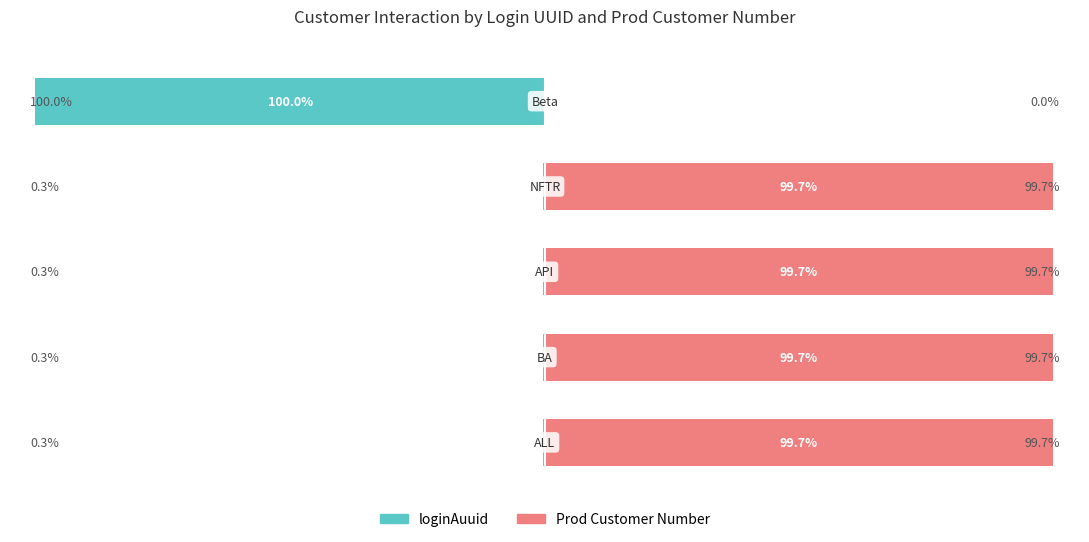

The value of Prod Customer Number at 4 is -69.6. True or false?

False